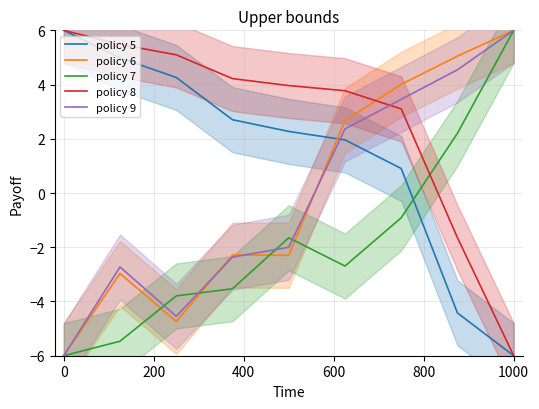

After their last crossing, which series has the higher values: policy 8 or policy 9?

policy 9